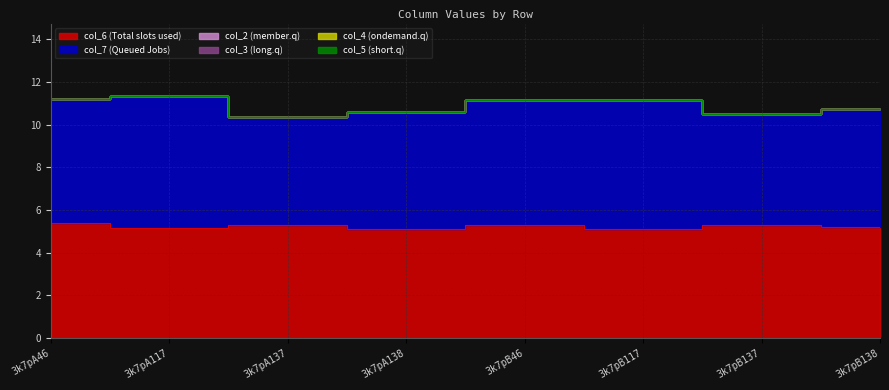

Which series has the largest total across all categories?

col_7